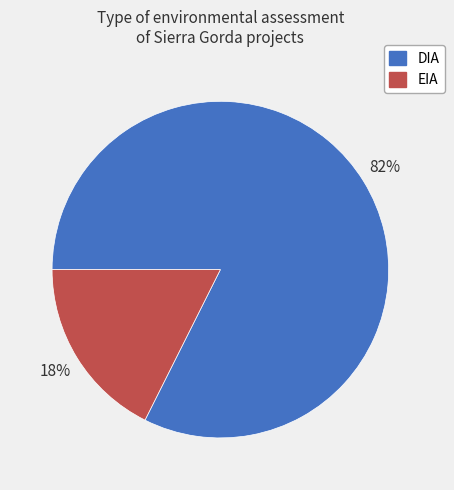

Which has a higher value, EIA or DIA?

DIA